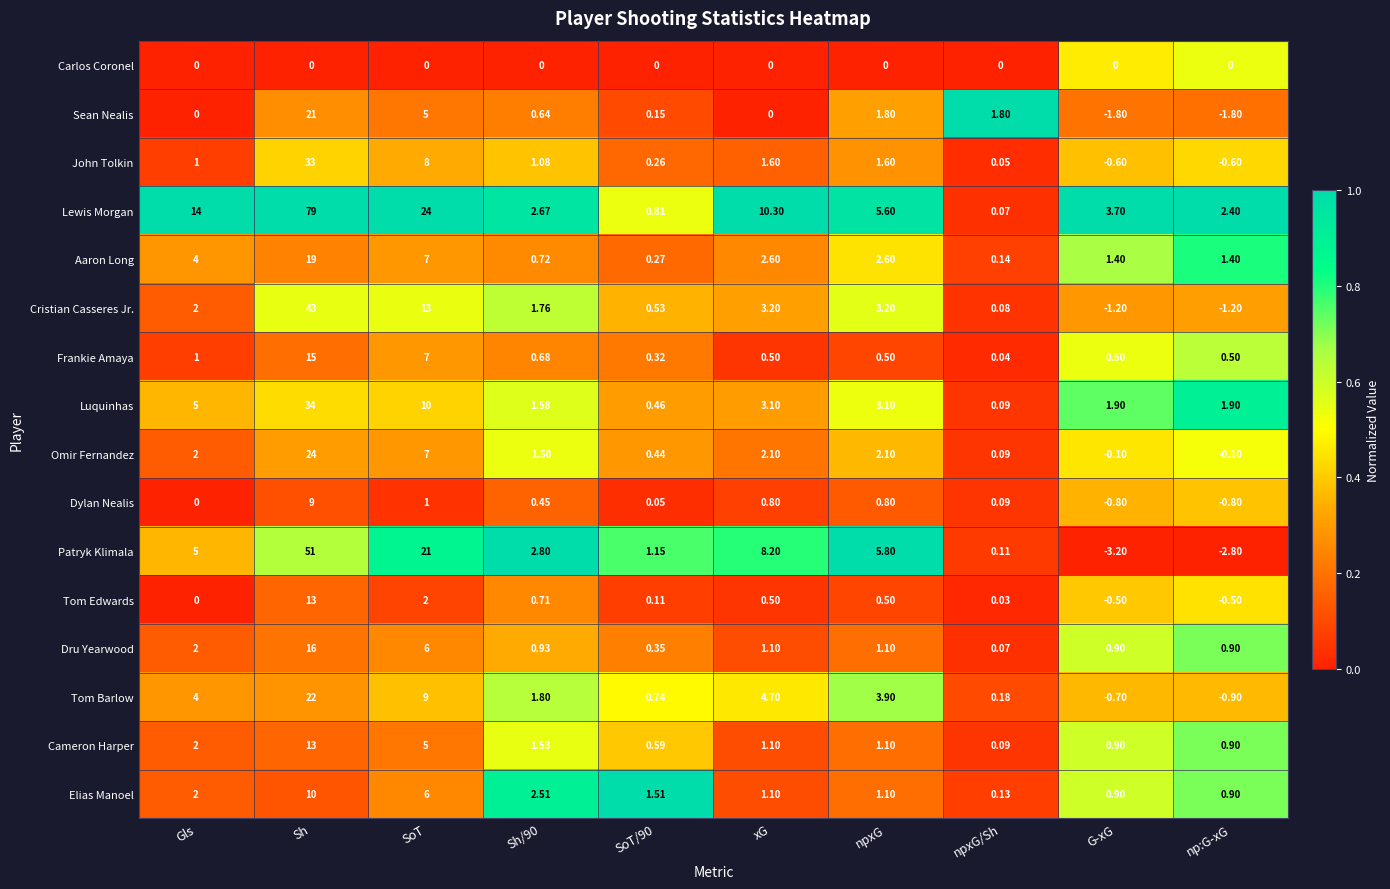

At which category is the sum across all series the highest?

Sh